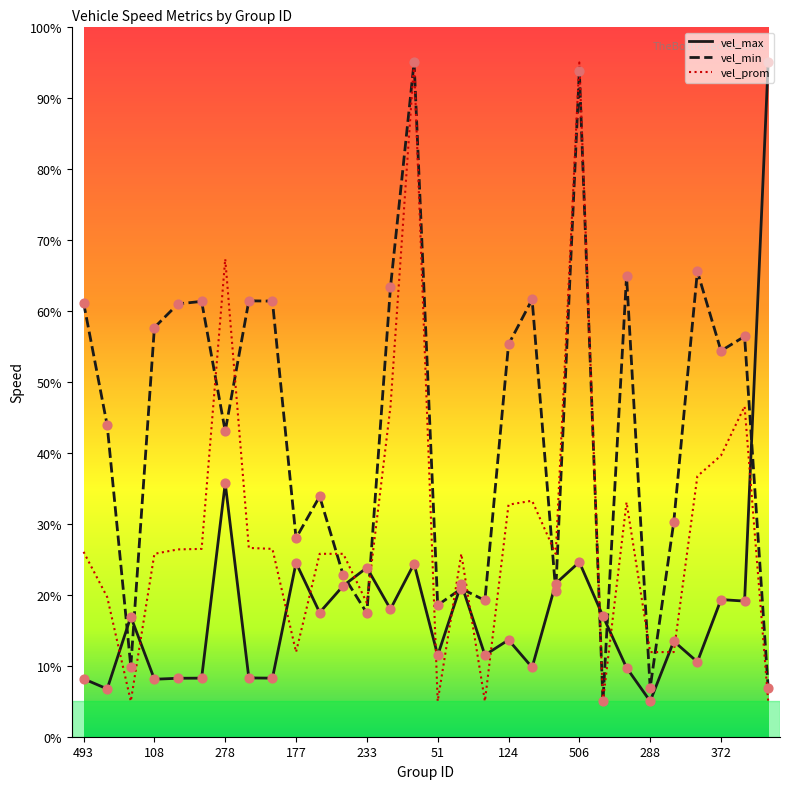

What are all the series names shown in the legend?

vel_max, vel_min, vel_prom